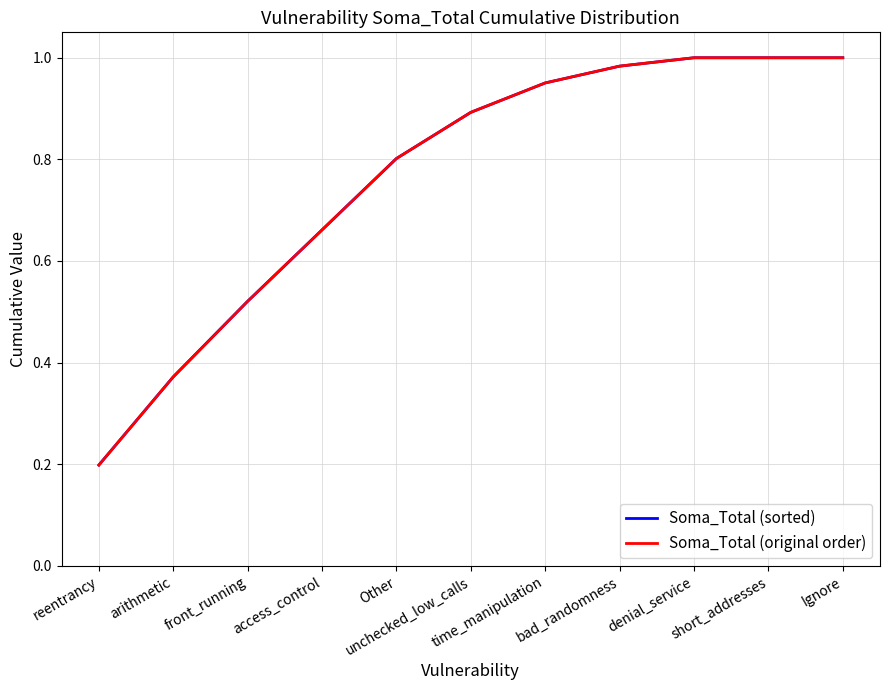

Does the chart display data point markers on the line(s)?

No